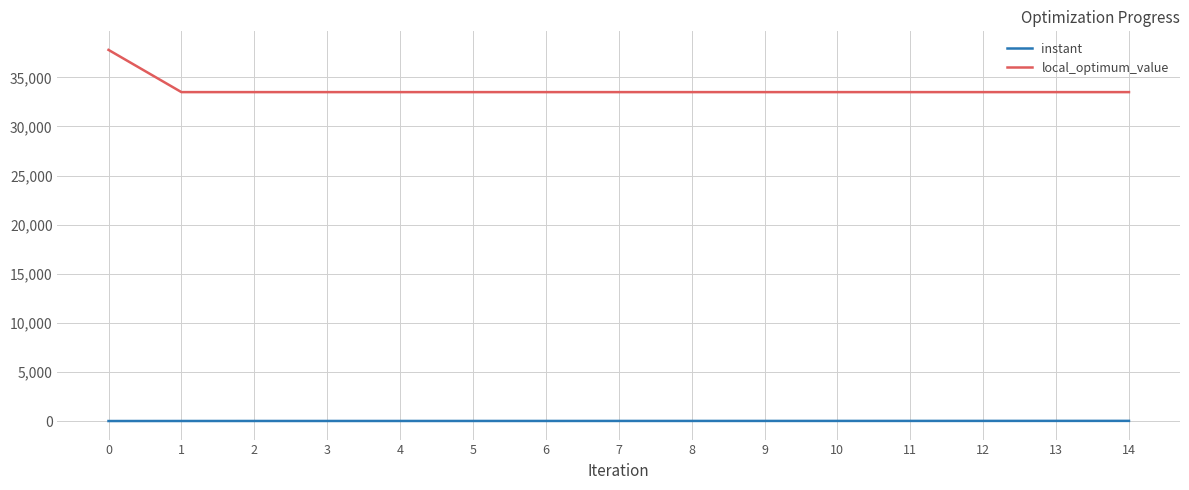

True or false: instant and local_optimum_value cross at least once.

False